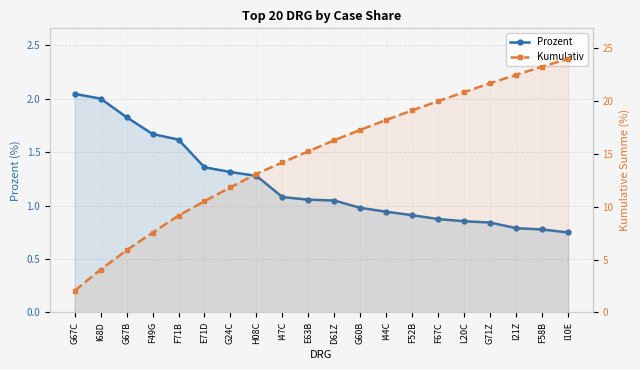

Rank the series by their average value, from highest to lowest.

Kumulativ, Prozent